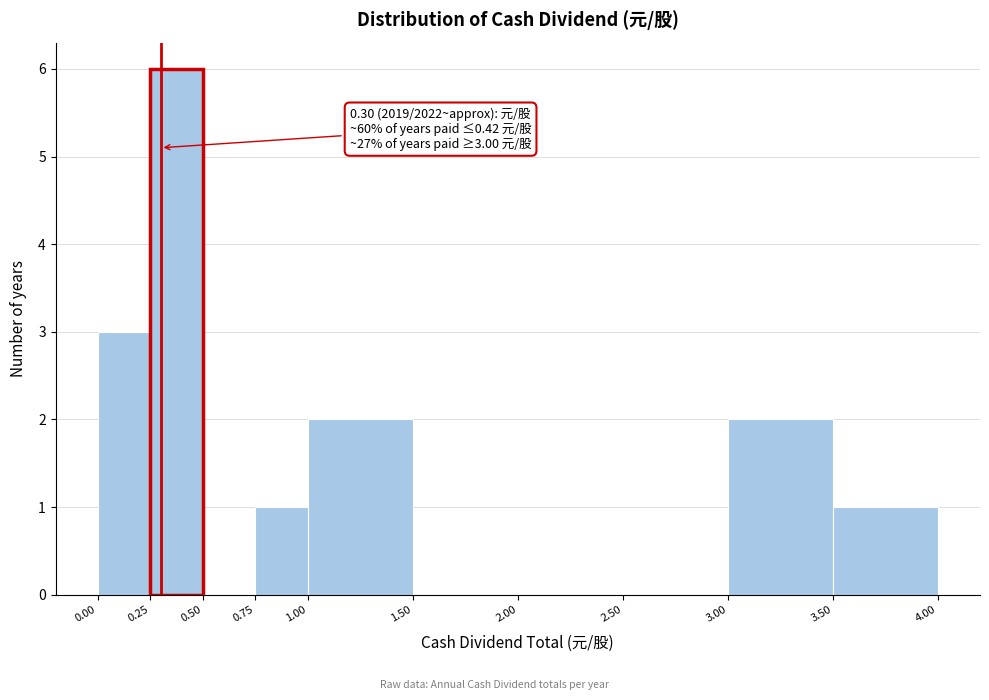

Which range on the x-axis has the tallest bar?

0.25 to 0.50